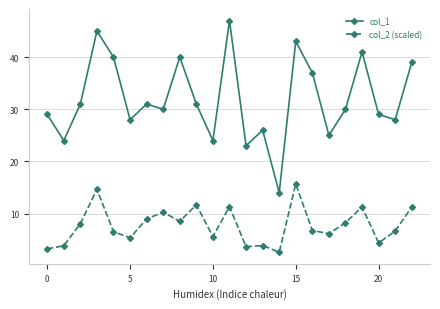

True or false: col_2 (scaled) and col_1 cross at least once.

False